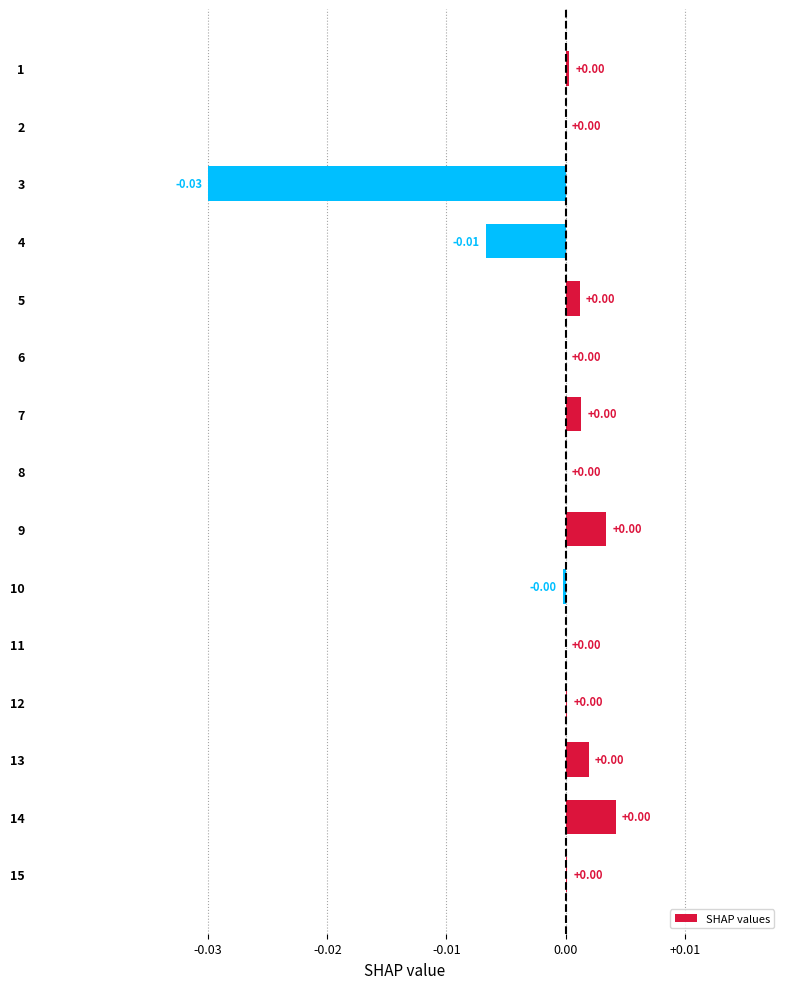

How many series are shown in this chart?

1